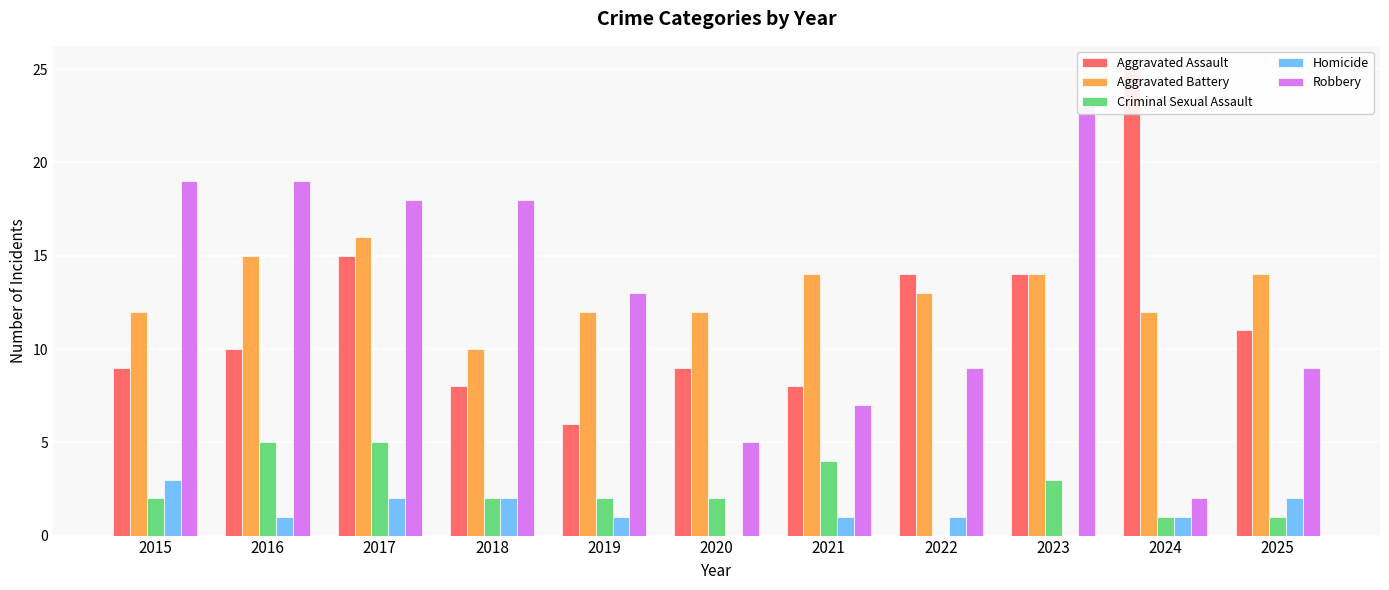

Reading right to left, extract all data points from this chart.

Aggravated Assault: 2025=11	2024=25	2023=14	2022=14	2021=8	2020=9	2019=6	2018=8	2017=15	2016=10	2015=9
Aggravated Battery: 2025=14	2024=12	2023=14	2022=13	2021=14	2020=12	2019=12	2018=10	2017=16	2016=15	2015=12
Criminal Sexual Assault: 2025=1	2024=1	2023=3	2022=0	2021=4	2020=2	2019=2	2018=2	2017=5	2016=5	2015=2
Homicide: 2025=2	2024=1	2023=0	2022=1	2021=1	2020=0	2019=1	2018=2	2017=2	2016=1	2015=3
Robbery: 2025=9	2024=2	2023=23	2022=9	2021=7	2020=5	2019=13	2018=18	2017=18	2016=19	2015=19